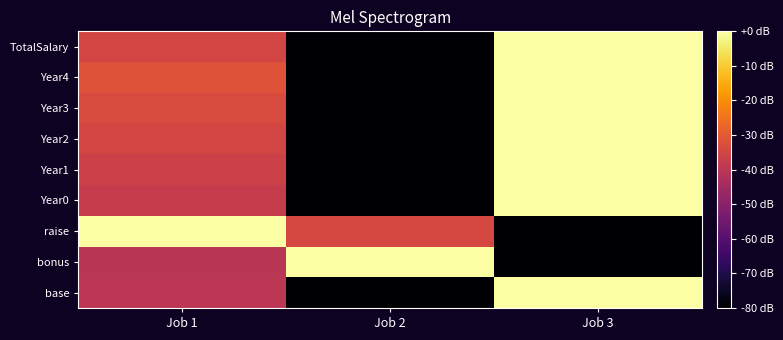

Which series has the widest spread of values?

base